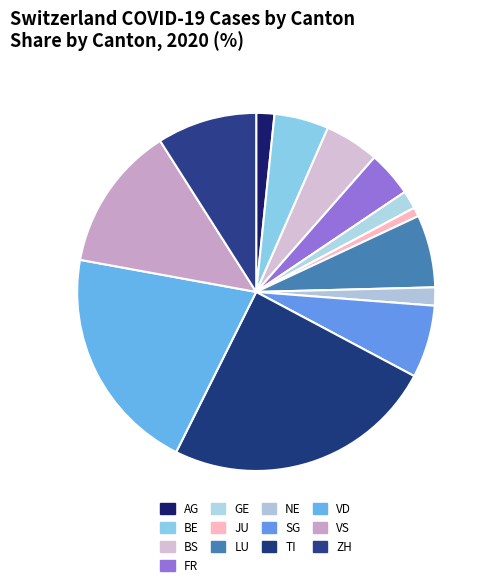

To the nearest percent, what is the combined percentage of BE and TI?

30%